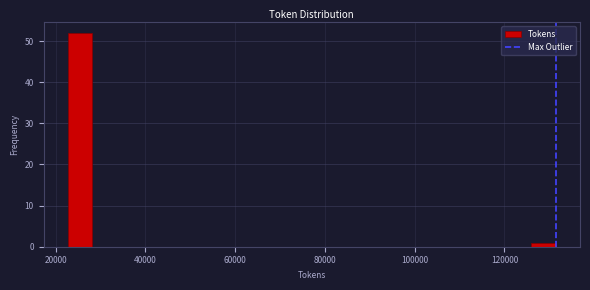

Read against the x-axis, roughly where is the centre of the tallest bar?

26000